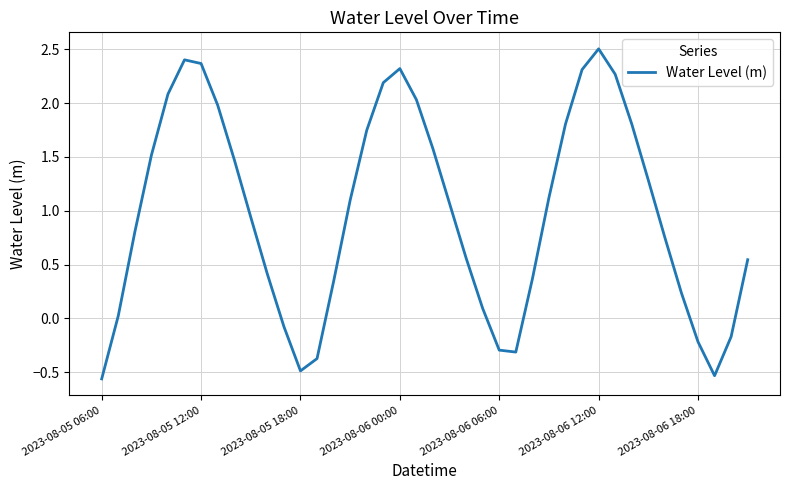

What is the difference between the maximum and minimum values?

3.1